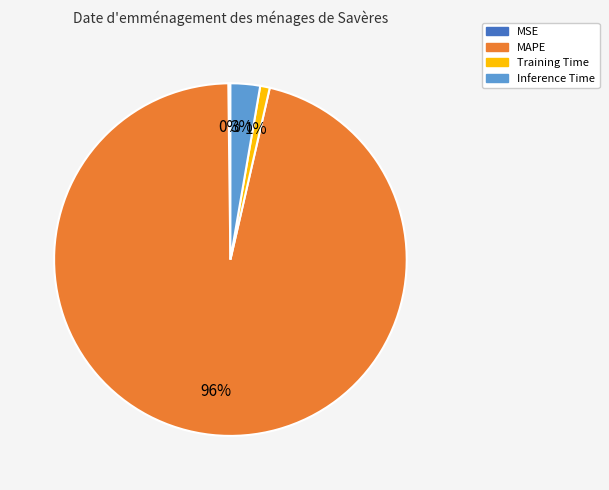

To the nearest percent, what is the average slice percentage?

25%